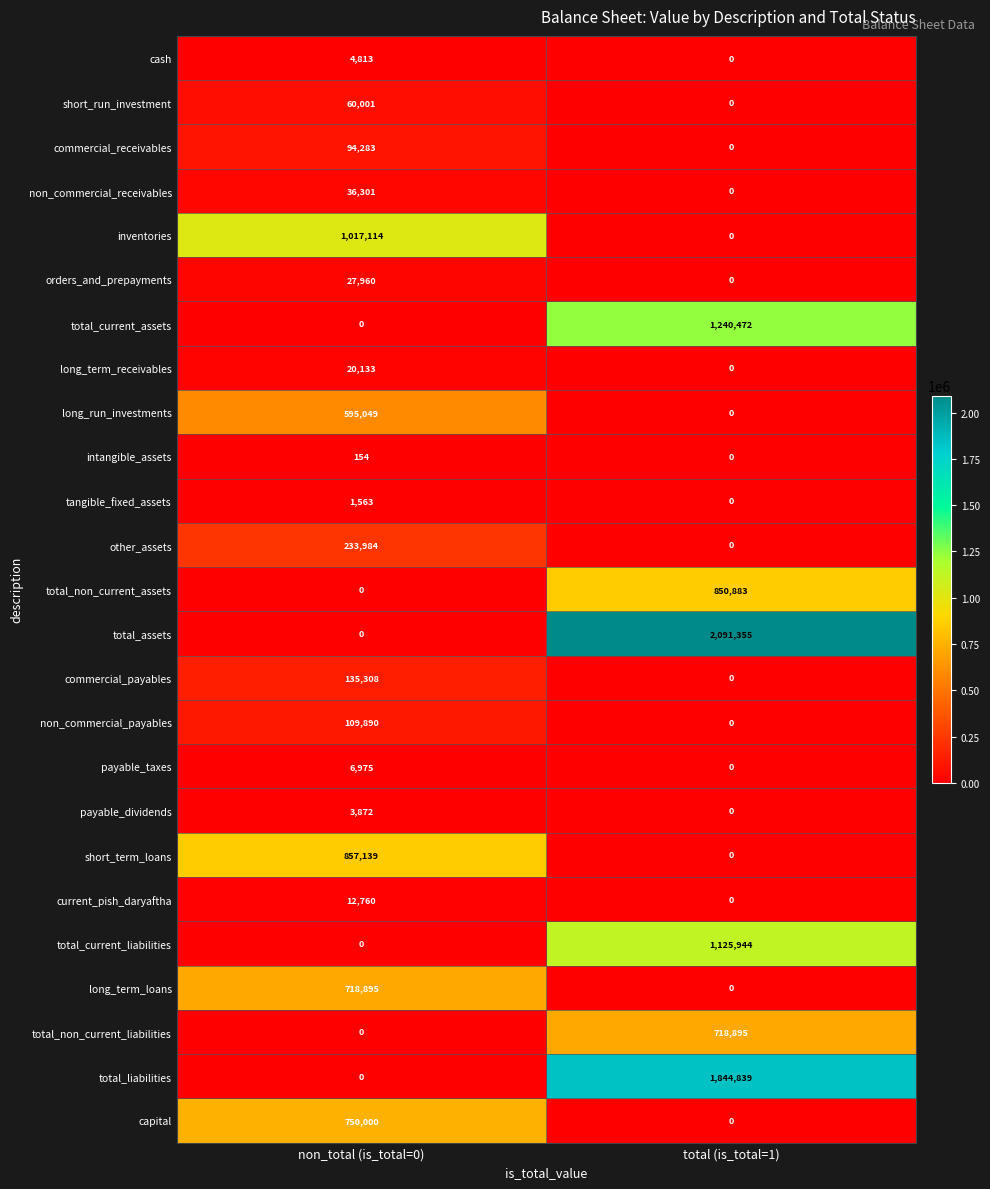

What is the sum of all other_assets values?

233984